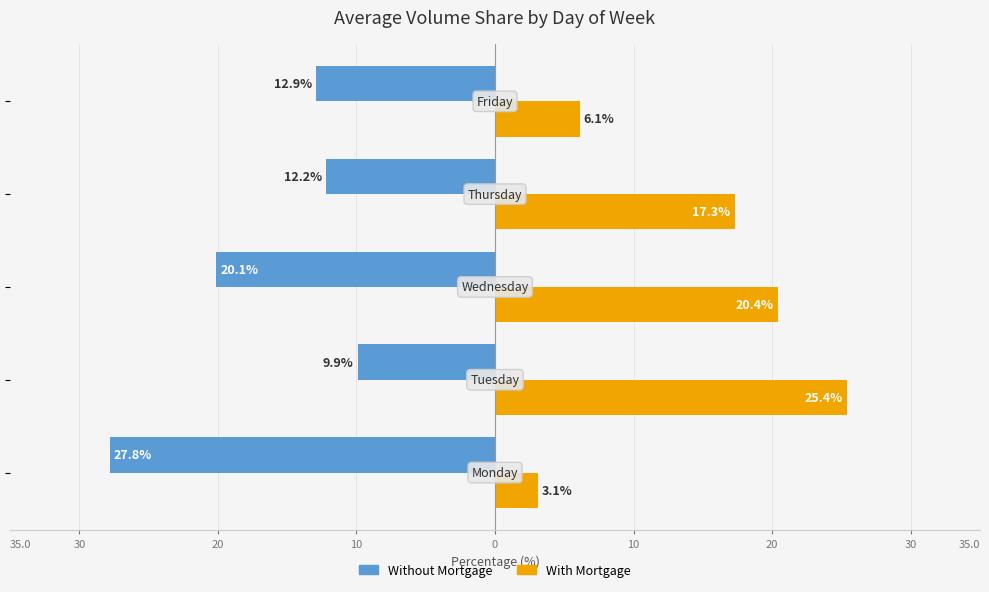

What are all the series names shown in the legend?

Without Mortgage, With Mortgage